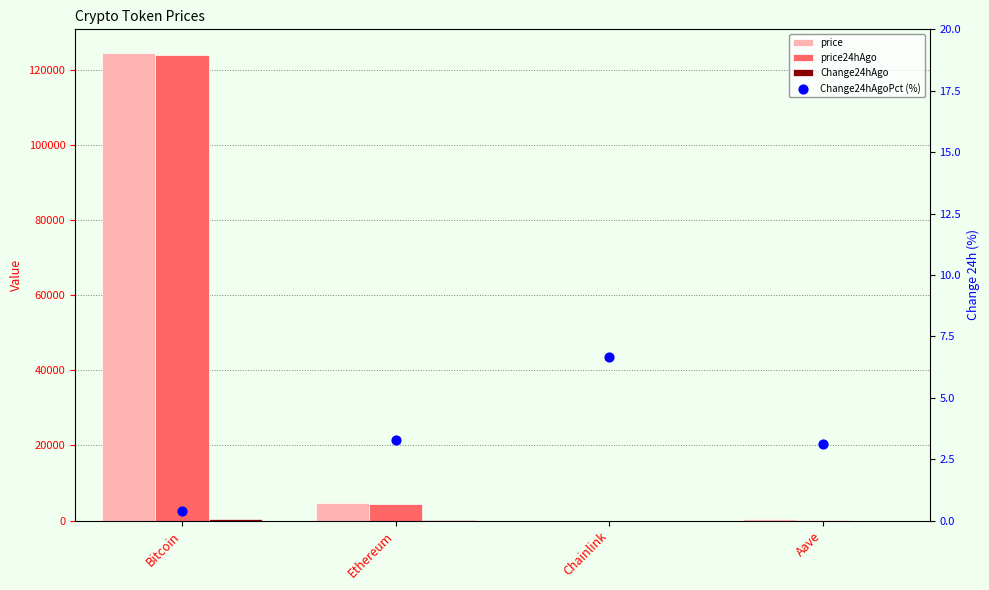

What is the total value across all series at Chainlink?

53.5